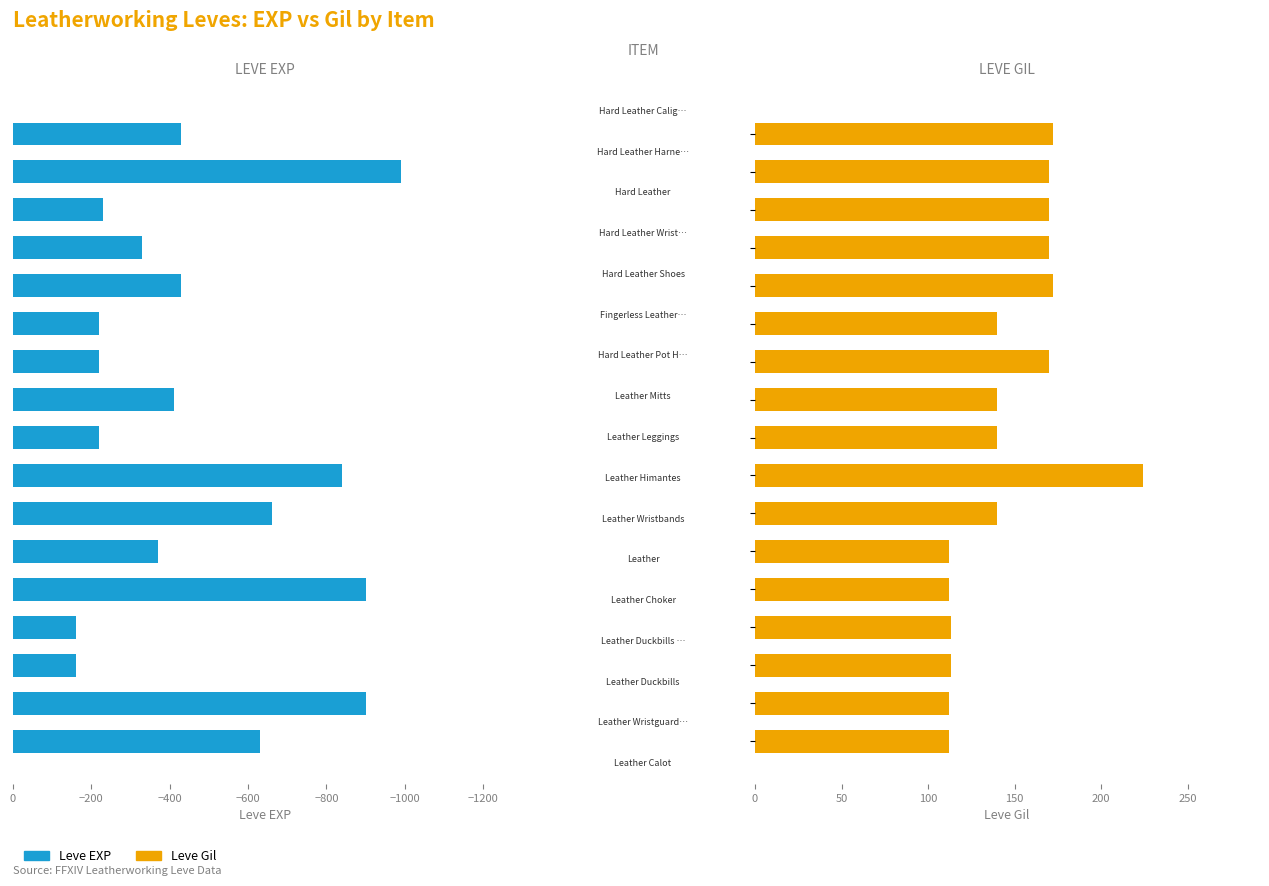

The value of Leve EXP at 10 is -220. True or false?

True